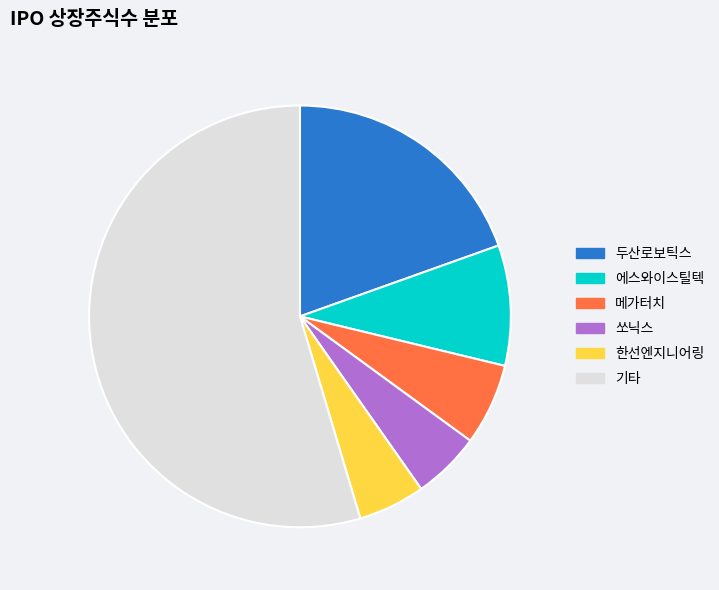

Does 쏘닉스 account for over 50% of the chart?

No